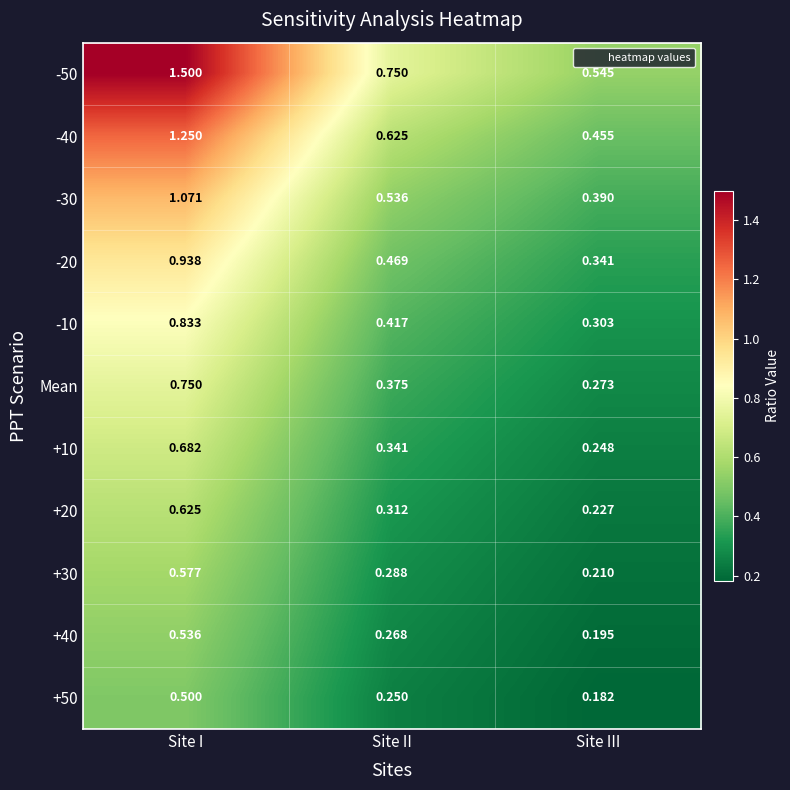

List the labels in order of Mean value, smallest first.

Site III, Site II, Site I